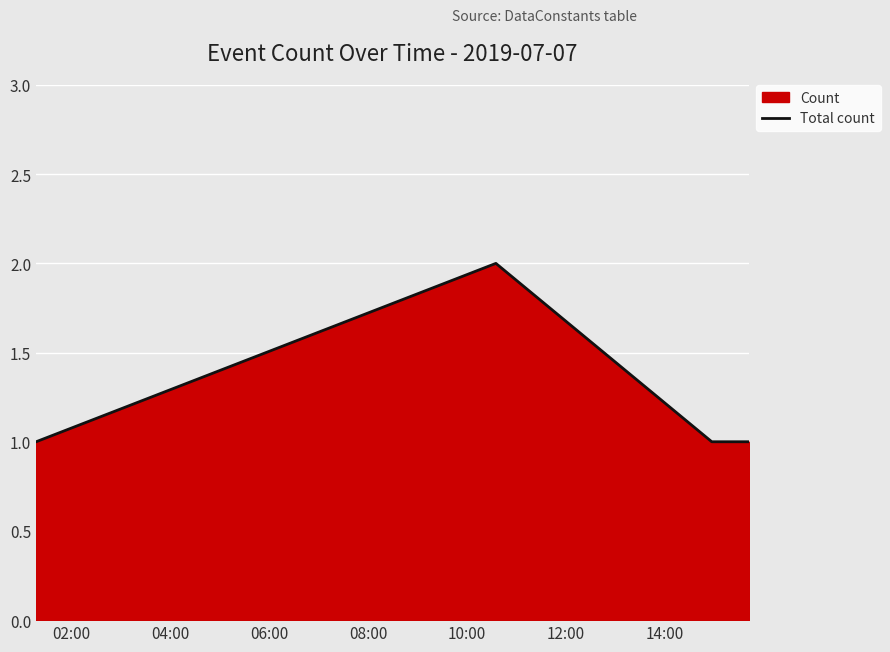

True or false: there are more than 1 points higher than both neighbors.

False